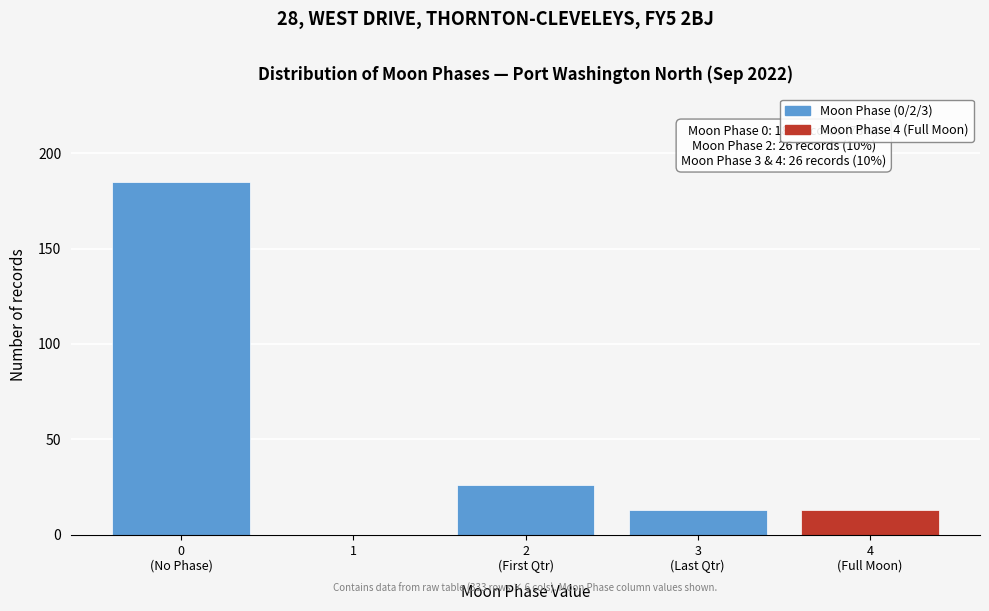

What is the greatest value displayed?

185